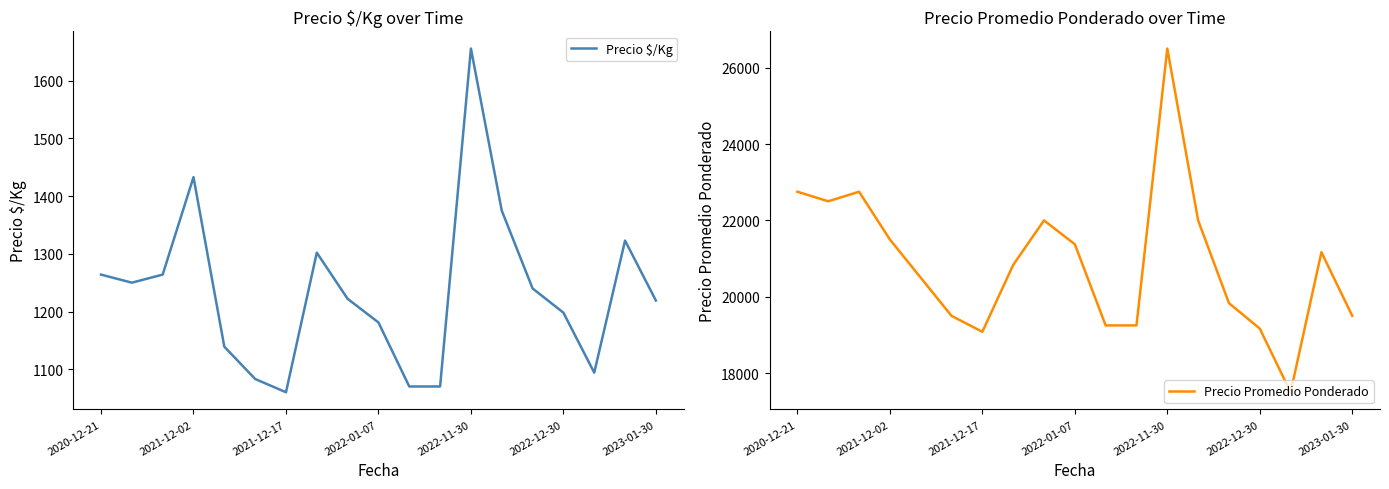

What is the minimum value for Precio $/Kg?

1060